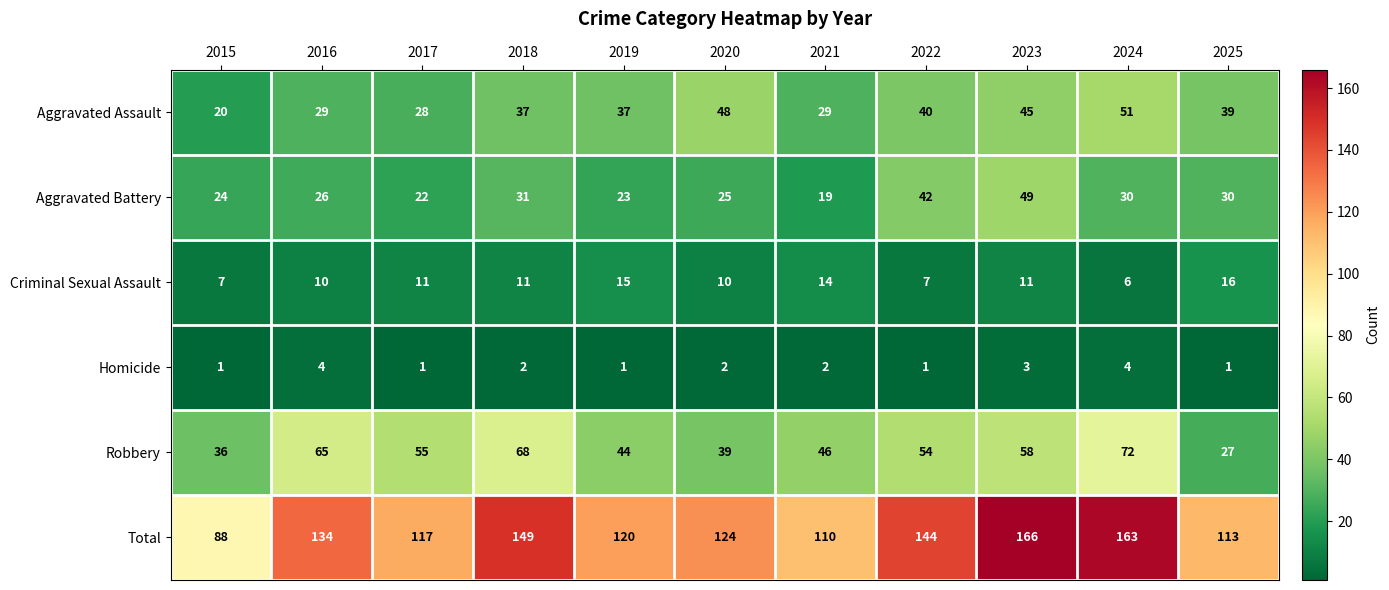

What is the maximum value for Total?

166